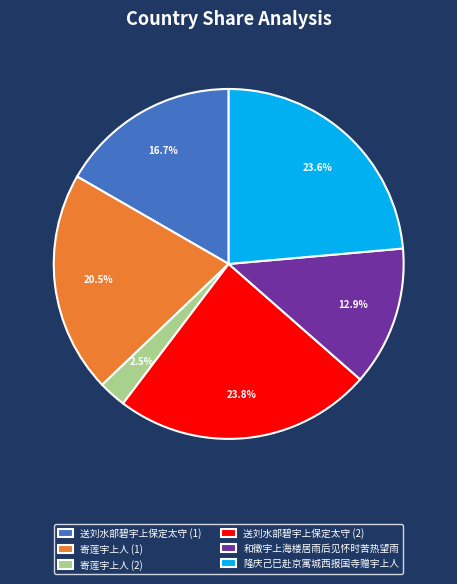

Which category has the smallest portion of the pie?

寄莲宇上人 (2)